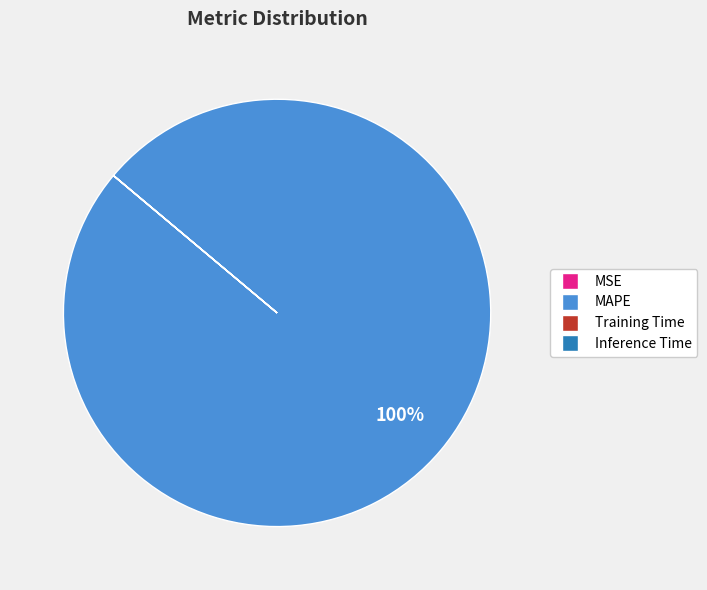

Is it true that MAPE is 100% of the pie?

True